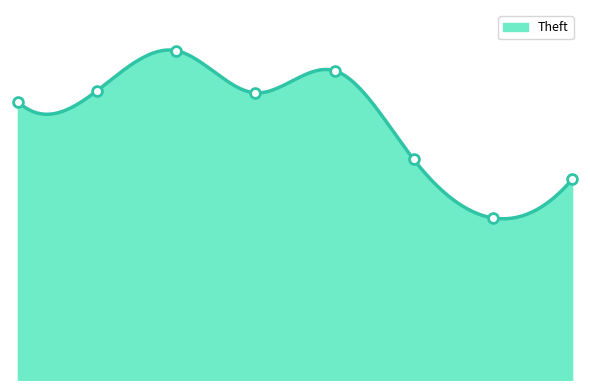

Approximately how many times larger is the value at 2019 compared to 2022?

1.5